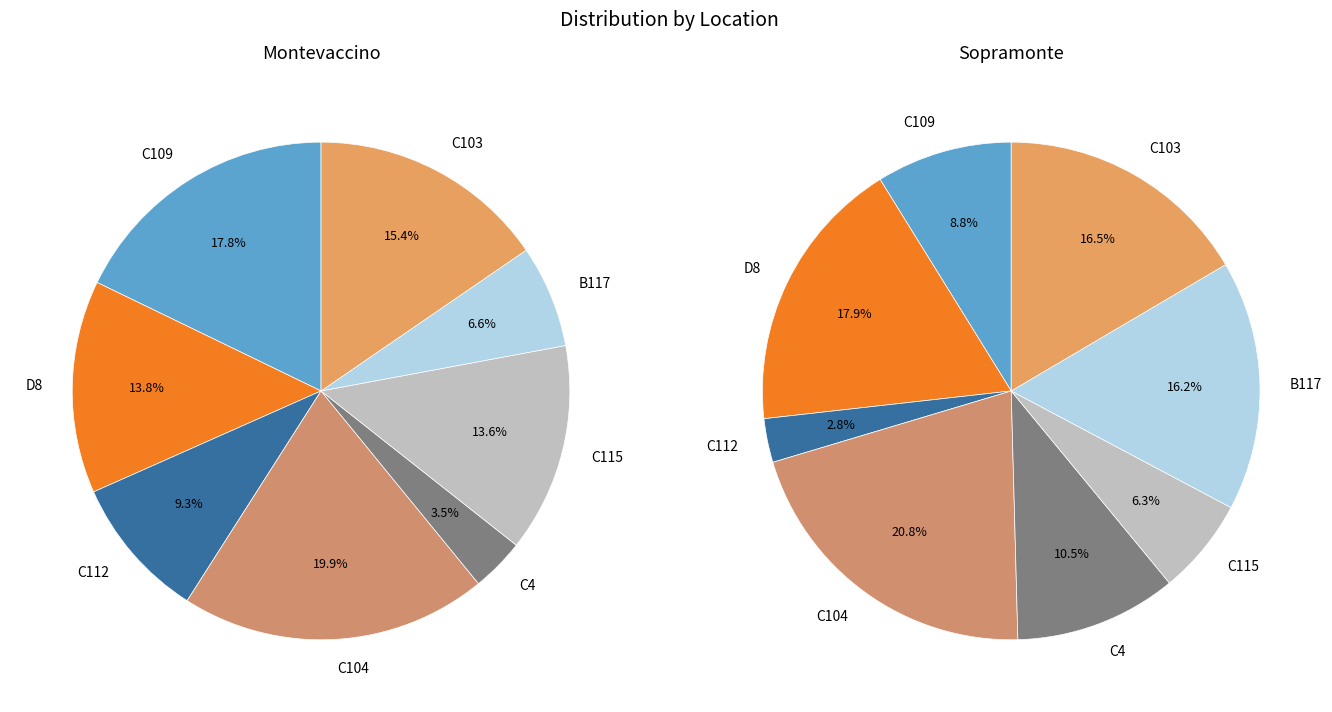

To the nearest percent, what percentage of the pie is C104?

21%